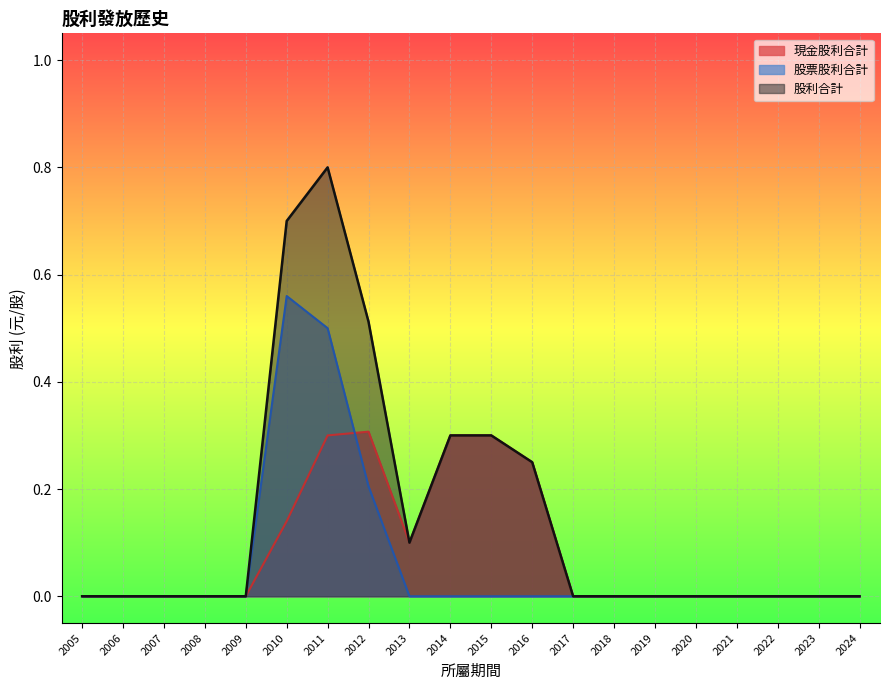

Between 2015 and 2008, which is larger?

2015